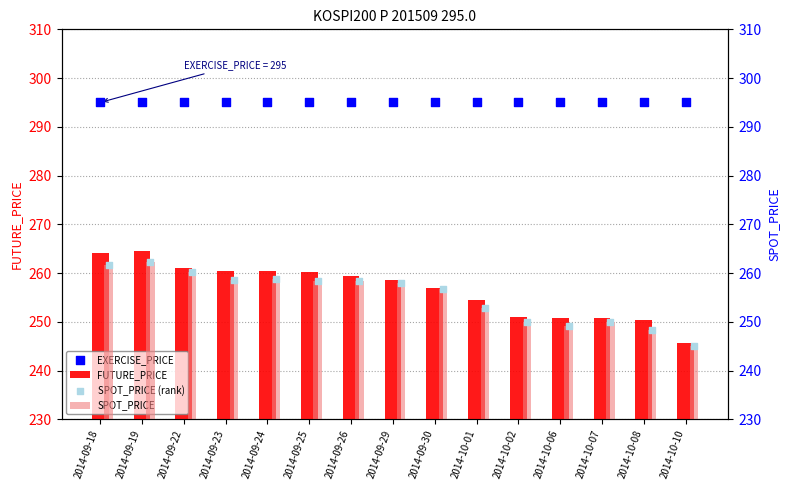

Which series reaches the maximum Y coordinate?

EXERCISE_PRICE